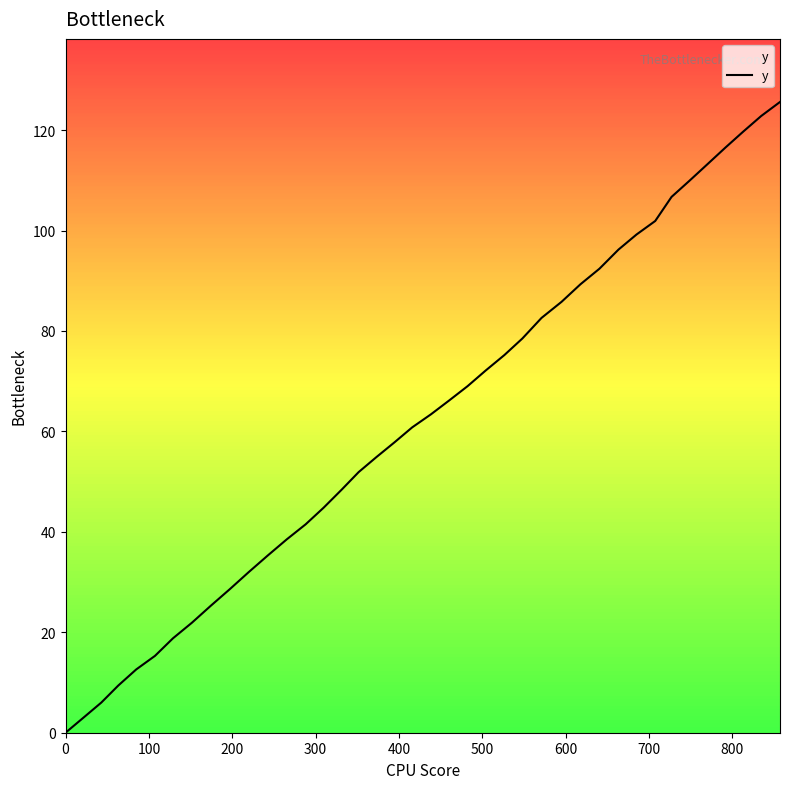

What is the greatest value displayed?

125.6